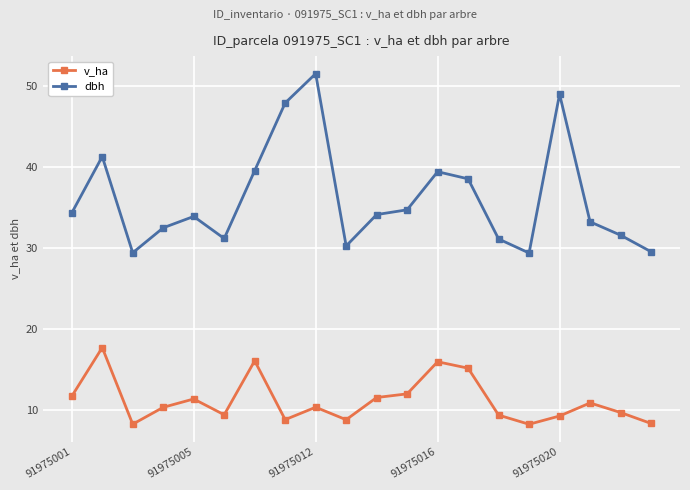

True or false: dbh has more than 2 points higher than both neighbors.

True